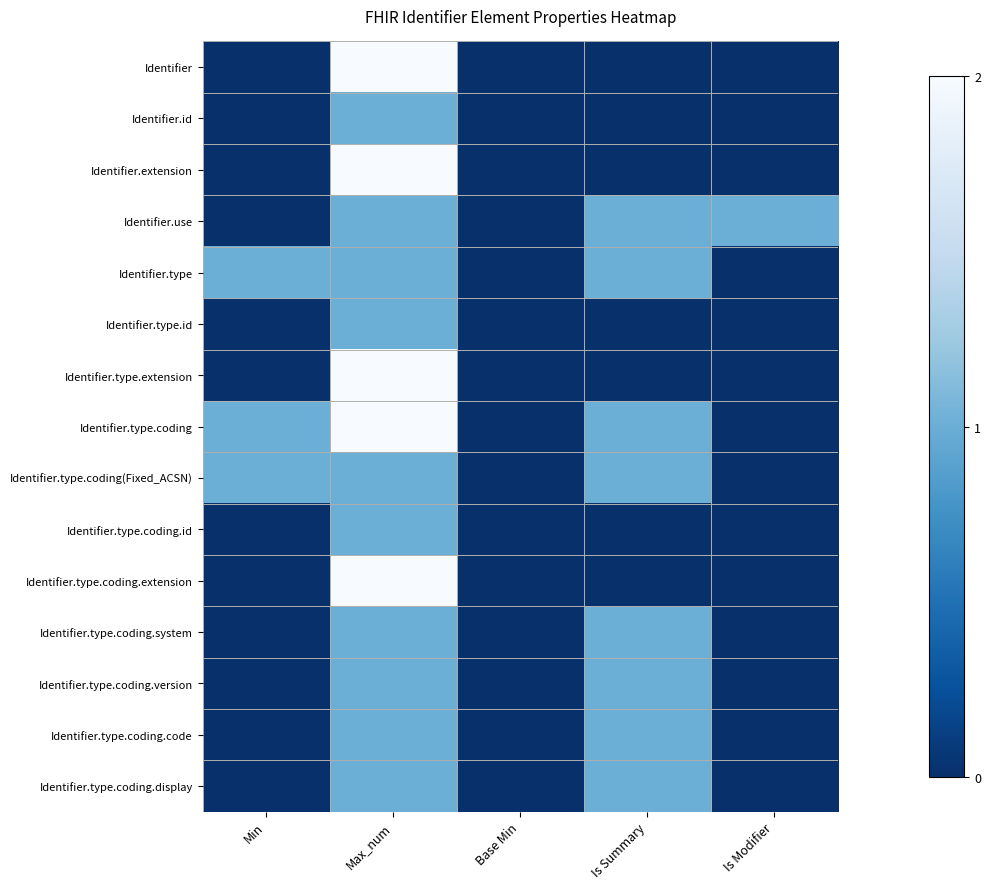

Reading left to right, extract all data points from this chart.

Identifier: Min=0	Max_num=2	Base Min=0	Is Summary=0	Is Modifier=0
Identifier.id: Min=0	Max_num=1	Base Min=0	Is Summary=0	Is Modifier=0
Identifier.extension: Min=0	Max_num=2	Base Min=0	Is Summary=0	Is Modifier=0
Identifier.use: Min=0	Max_num=1	Base Min=0	Is Summary=1	Is Modifier=1
Identifier.type: Min=1	Max_num=1	Base Min=0	Is Summary=1	Is Modifier=0
Identifier.type.id: Min=0	Max_num=1	Base Min=0	Is Summary=0	Is Modifier=0
Identifier.type.extension: Min=0	Max_num=2	Base Min=0	Is Summary=0	Is Modifier=0
Identifier.type.coding: Min=1	Max_num=2	Base Min=0	Is Summary=1	Is Modifier=0
Identifier.type.coding(Fixed_ACSN): Min=1	Max_num=1	Base Min=0	Is Summary=1	Is Modifier=0
Identifier.type.coding.id: Min=0	Max_num=1	Base Min=0	Is Summary=0	Is Modifier=0
Identifier.type.coding.extension: Min=0	Max_num=2	Base Min=0	Is Summary=0	Is Modifier=0
Identifier.type.coding.system: Min=0	Max_num=1	Base Min=0	Is Summary=1	Is Modifier=0
Identifier.type.coding.version: Min=0	Max_num=1	Base Min=0	Is Summary=1	Is Modifier=0
Identifier.type.coding.code: Min=0	Max_num=1	Base Min=0	Is Summary=1	Is Modifier=0
Identifier.type.coding.display: Min=0	Max_num=1	Base Min=0	Is Summary=1	Is Modifier=0